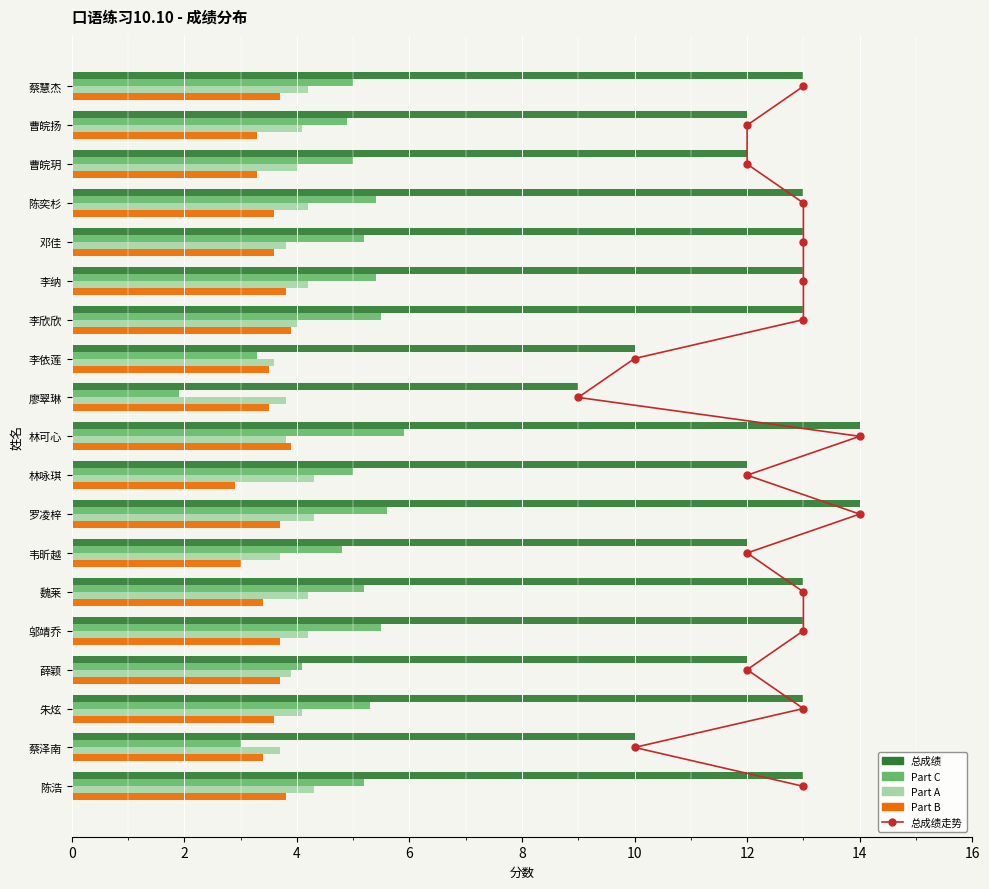

Between 蔡慧杰 and 林可心, which series saw the biggest shift?

总成绩